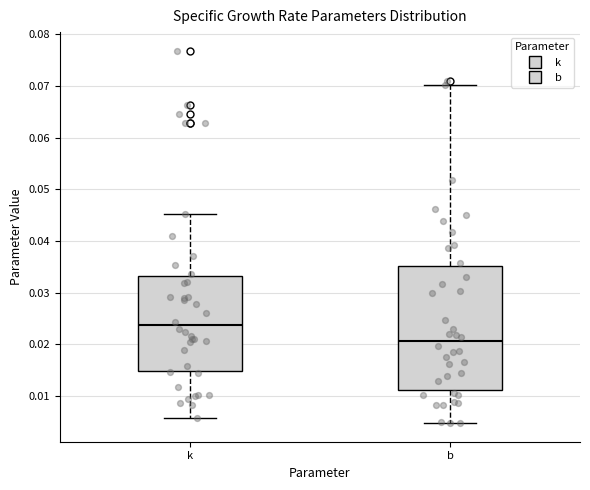

Which box is the tallest, from its lower edge to its upper edge?

b